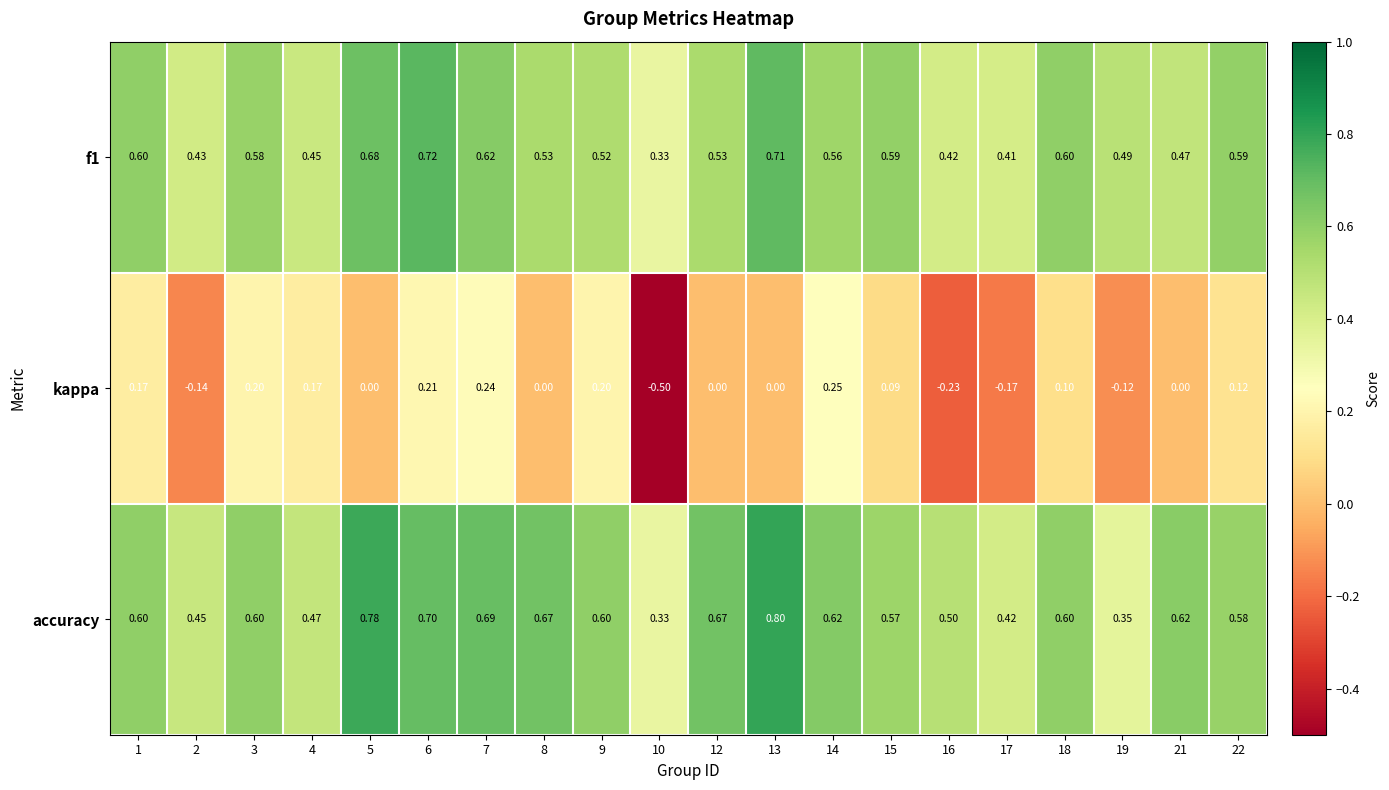

What is the spread (max minus min) of values at 12?

0.7